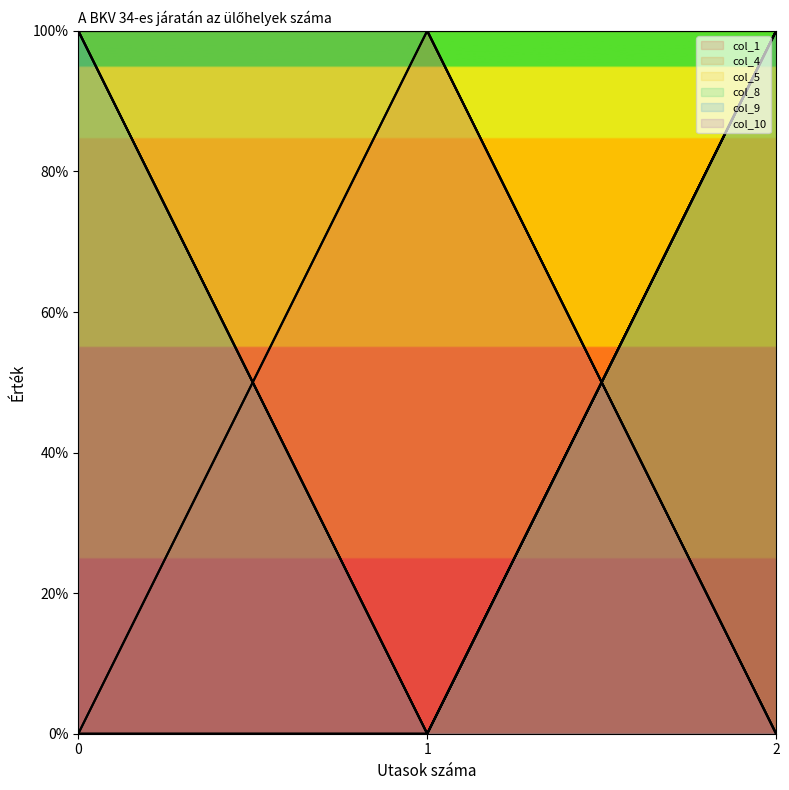

Which series changed the most between 1 and 2?

col_1